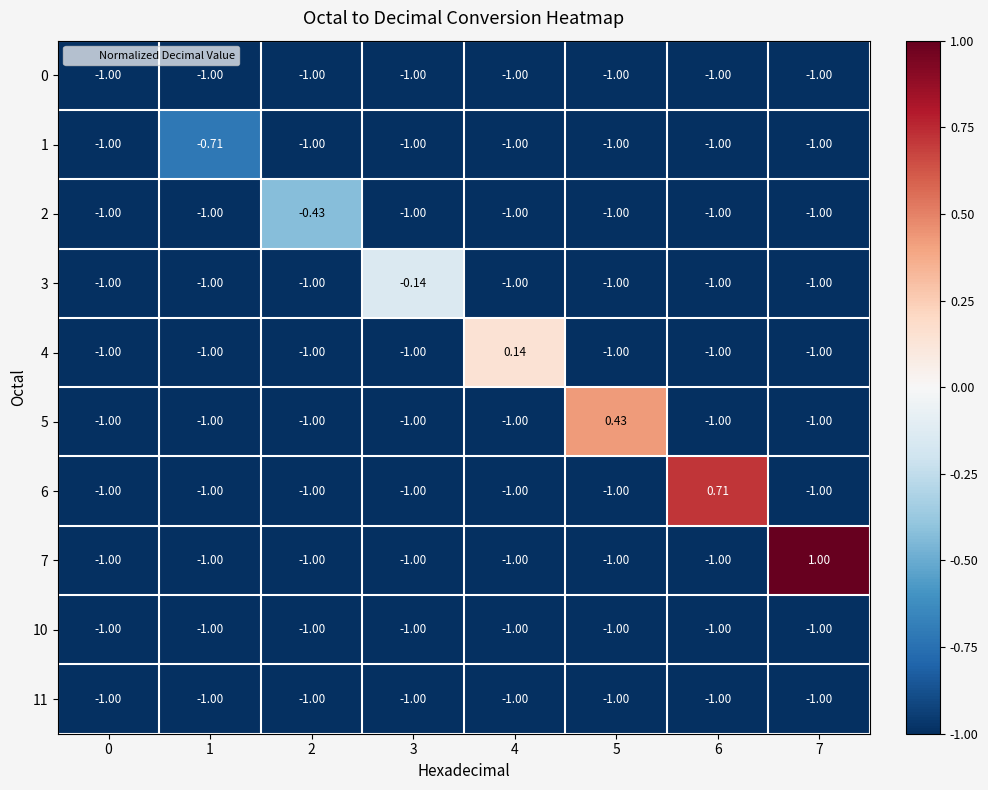

What is the spread (max minus min) of values at 6?

1.7